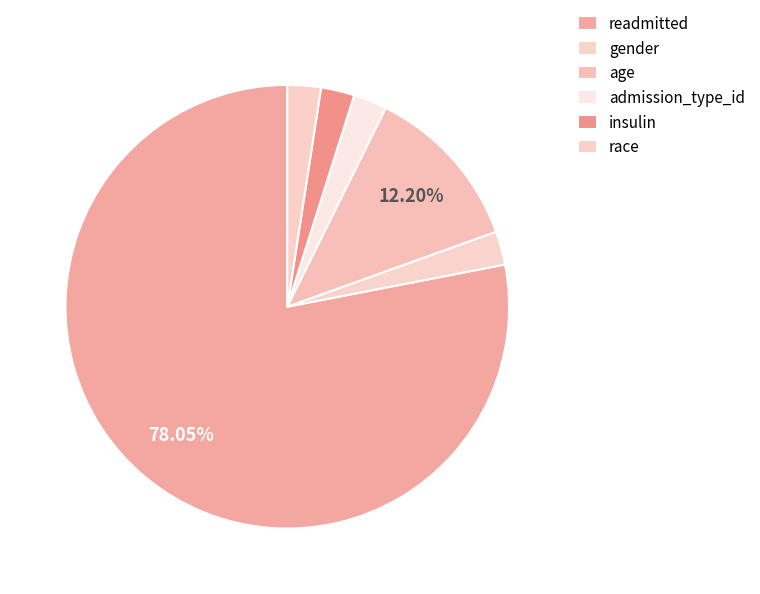

How many segments does this pie chart have?

6